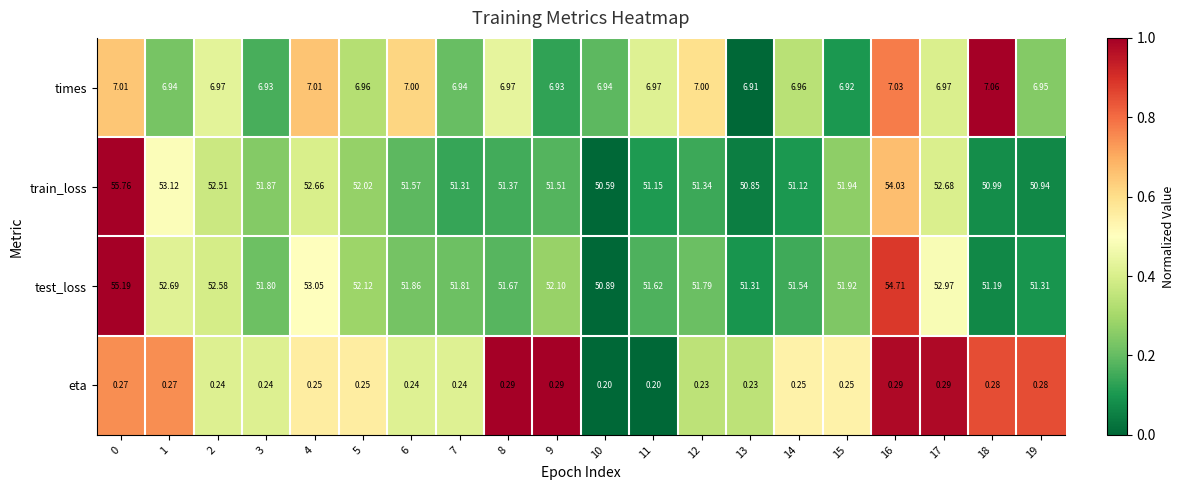

Which series changed the most between 13 and 14?

train_loss